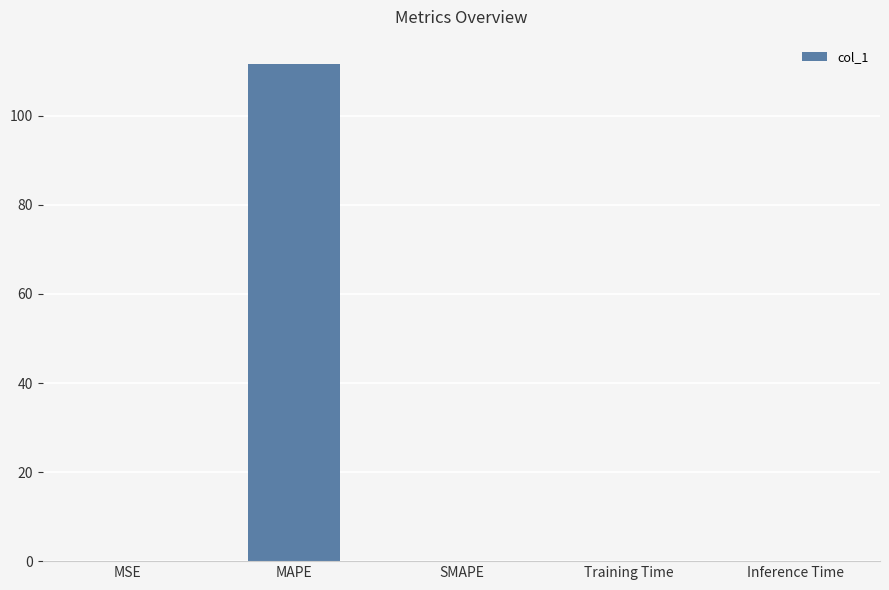

True or false: the data shows 111.5 at MAPE.

True